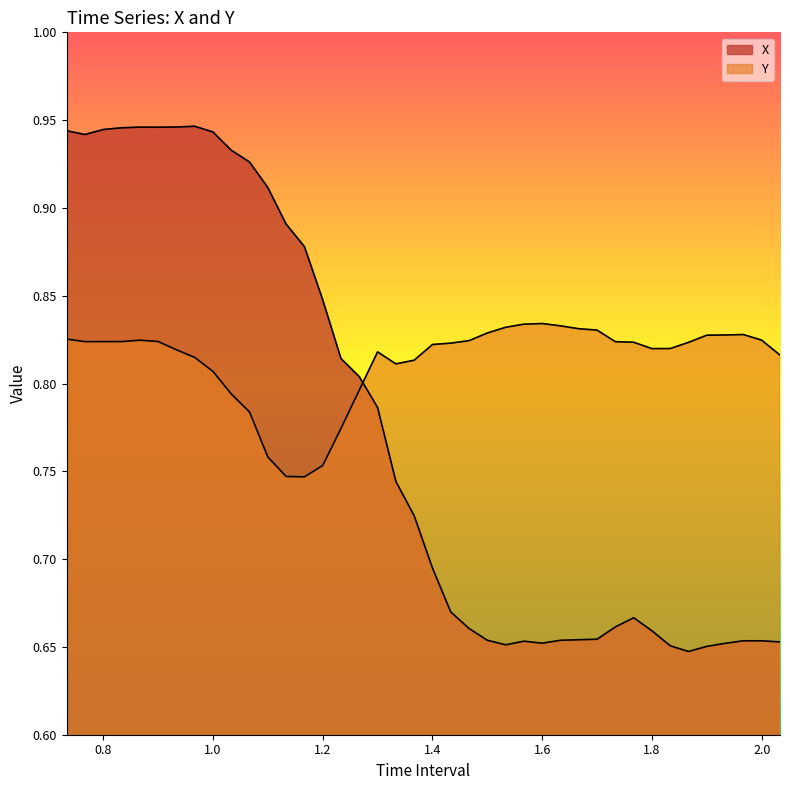

What are all the series names shown in the legend?

X, Y